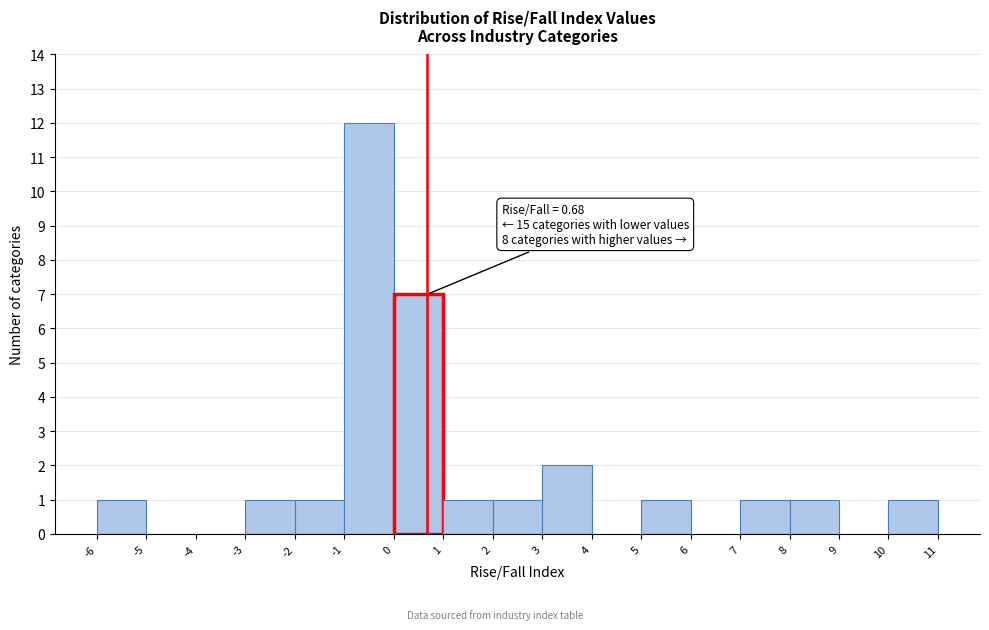

Over which range of the x-axis is the bar tallest?

-1 to 0